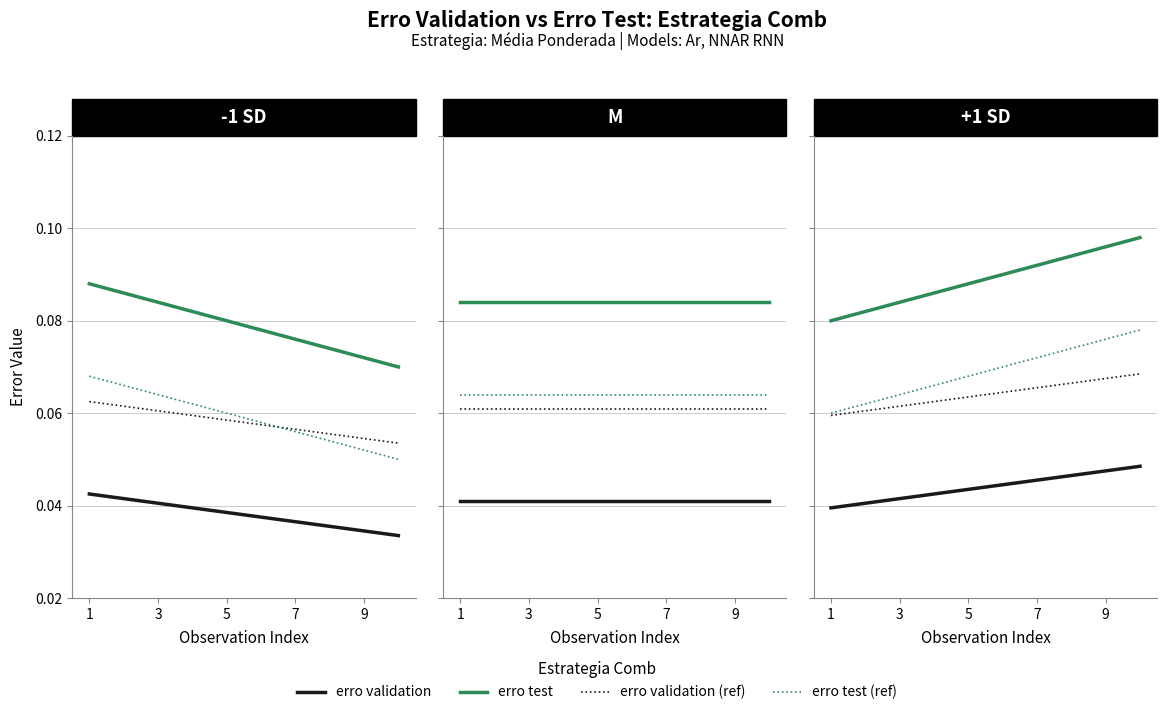

Between 3 and 7, which is larger?

7